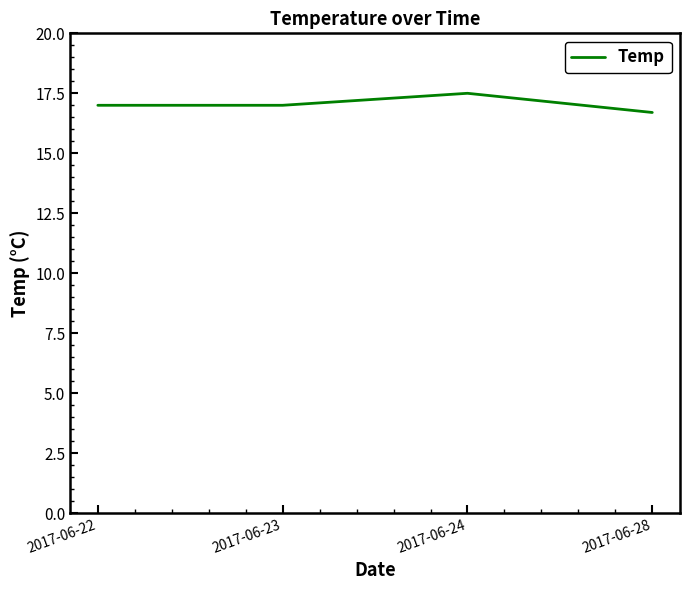

What is the difference between the values at 2017-06-28 and 2017-06-24?

0.8